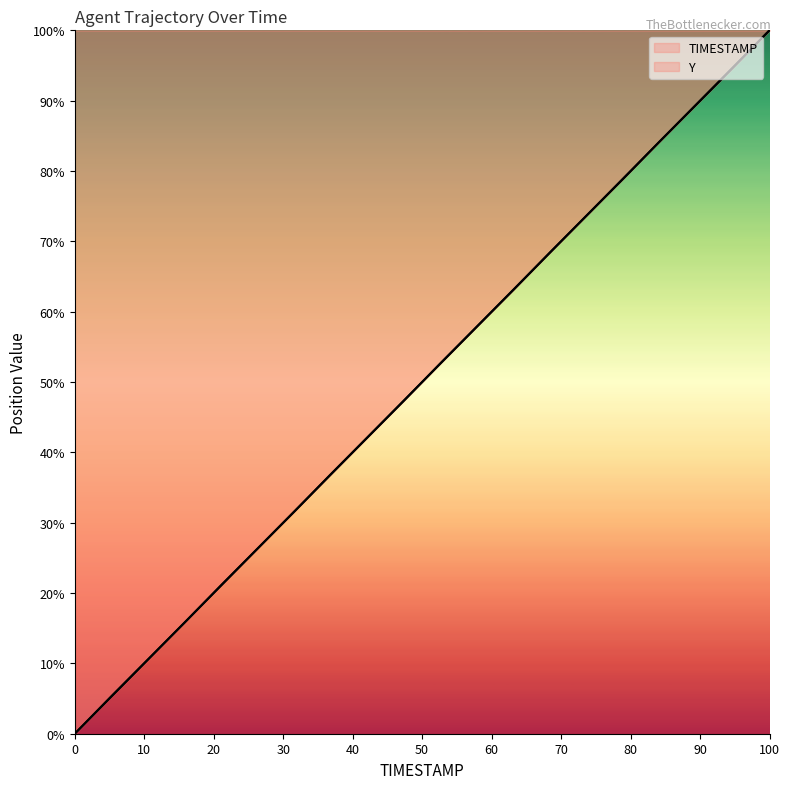

What are all the series names shown in the legend?

TIMESTAMP, Y